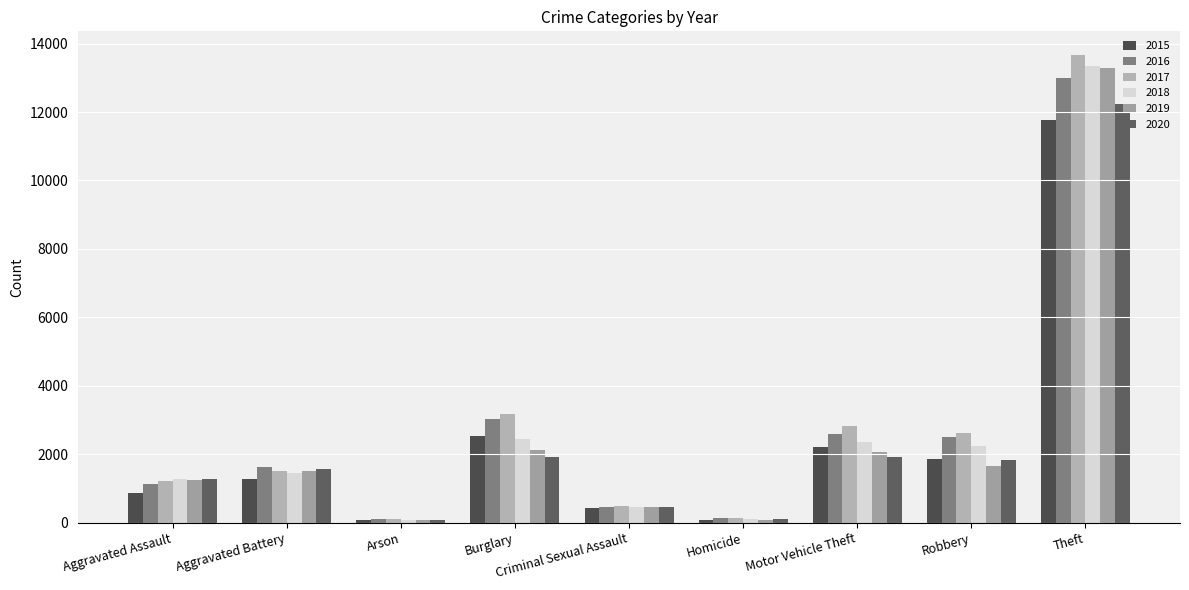

What is the label of the 6th bar from the left?

Homicide